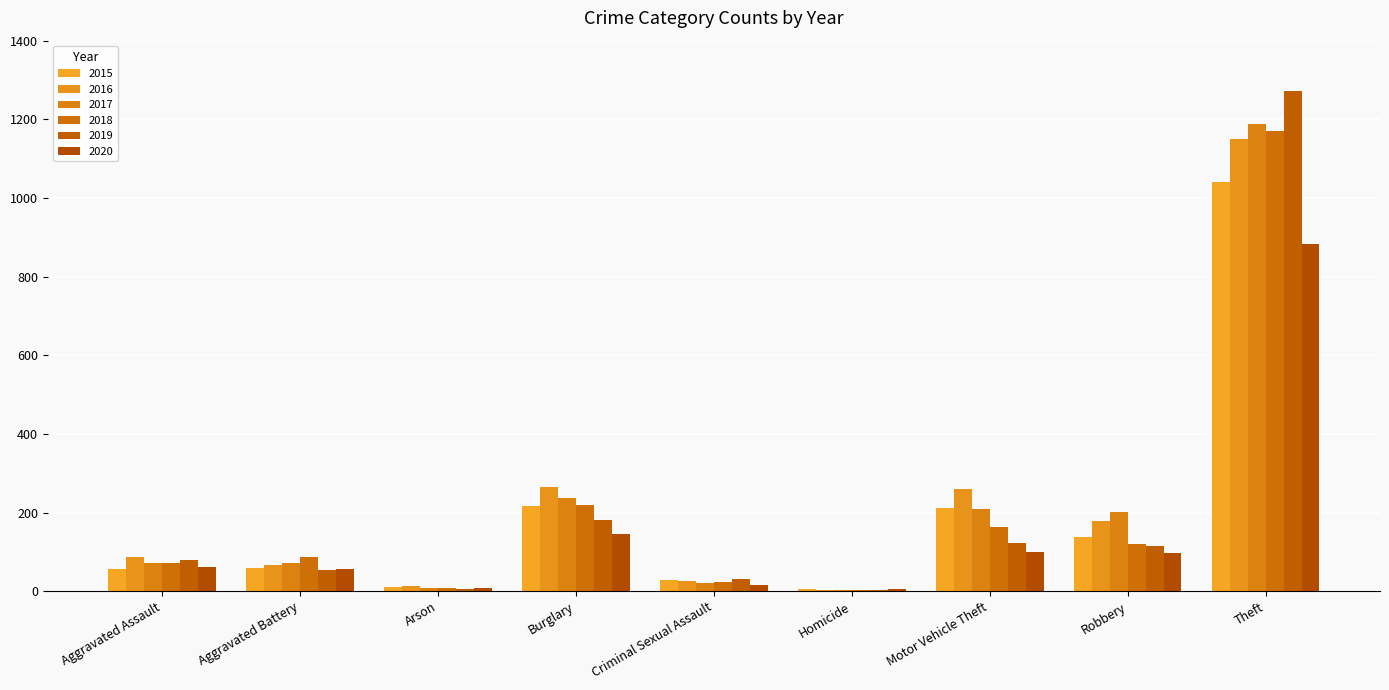

The 2016 series shows 4 at Homicide. True or false?

True